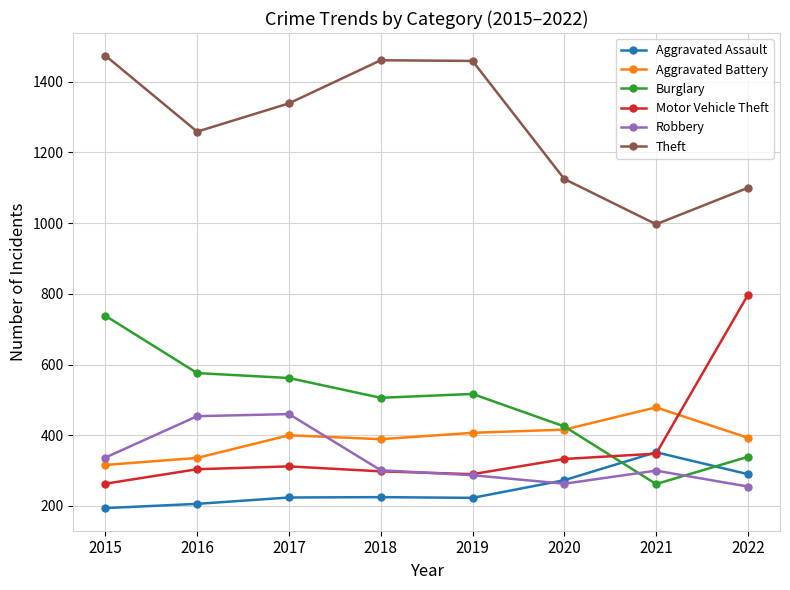

True or false: Robbery has more than 1 points higher than both neighbors.

True